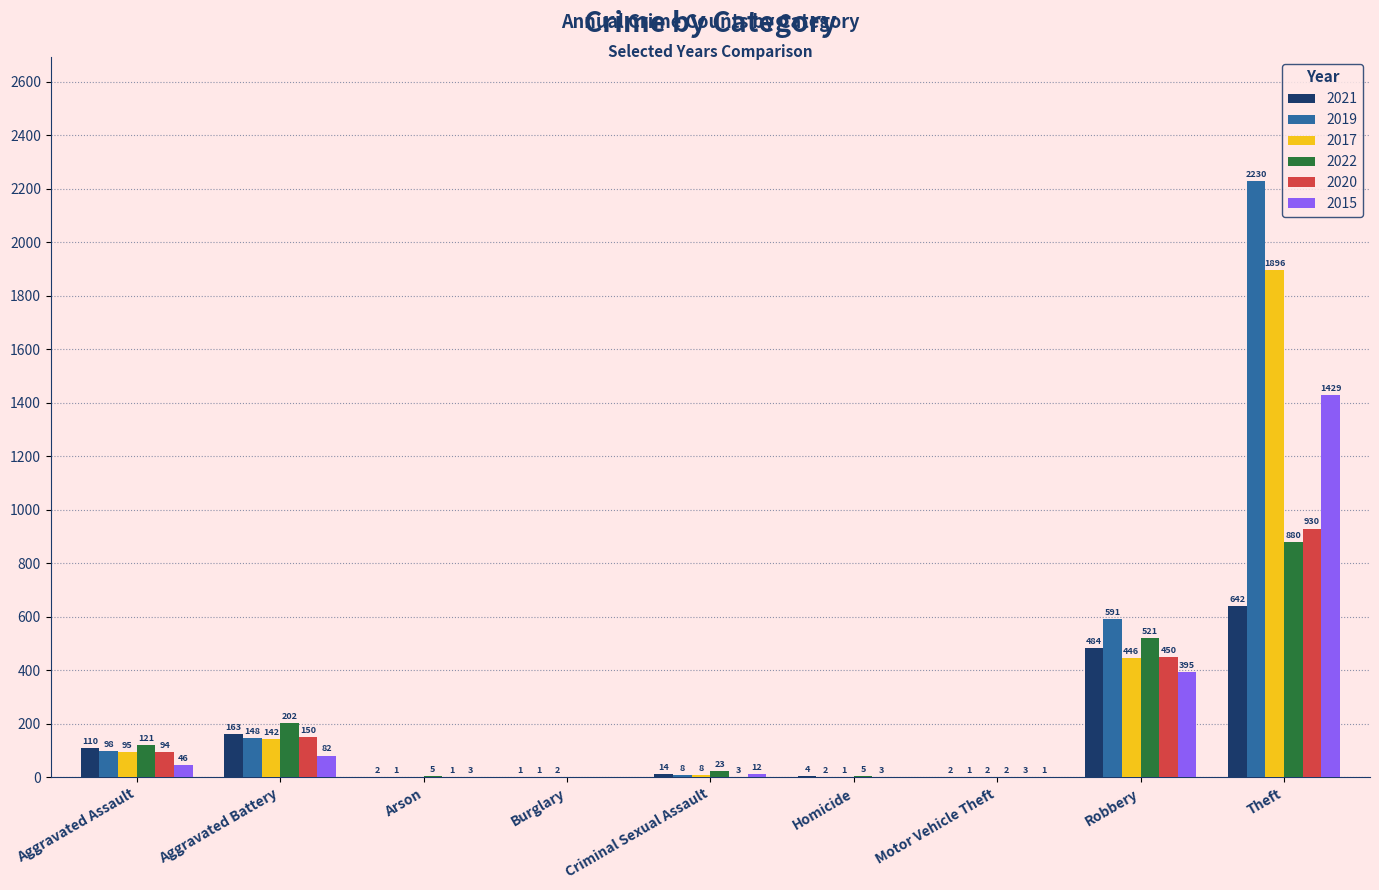

Is the value of 2017 at Arson greater than the value of 2021 at Burglary?

No